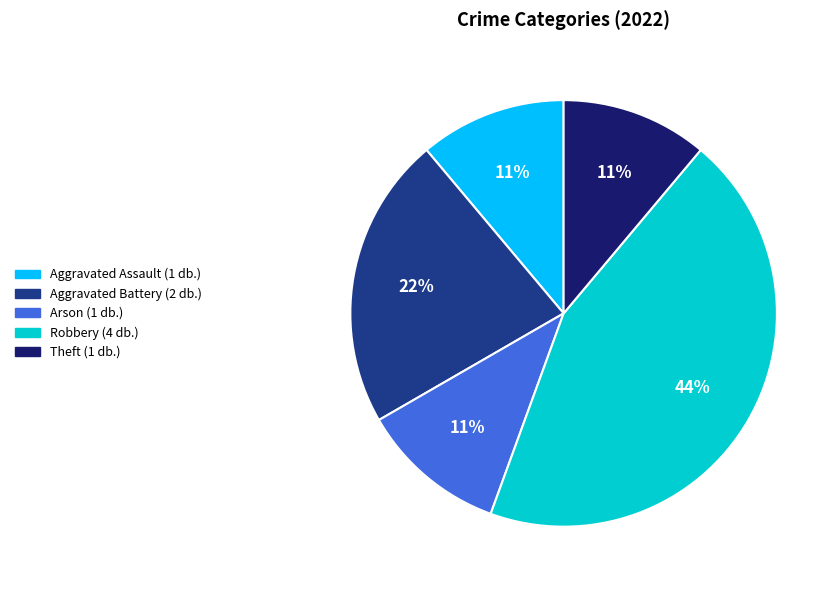

Is it true that Theft is 21% of the pie?

False